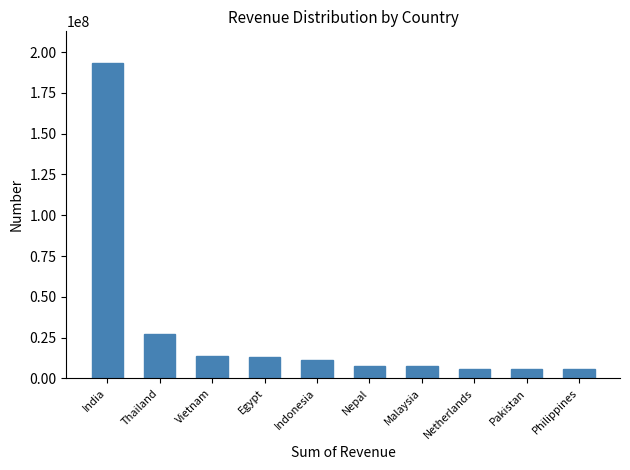

At which label is the value closest to 99398267?

Thailand